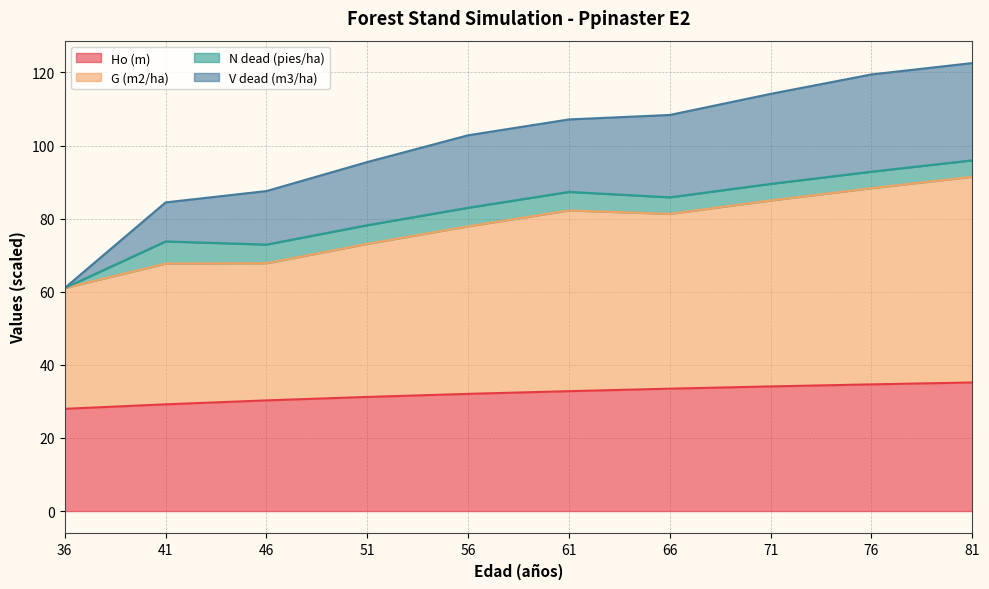

What is the total value across all series at 61?

107.2